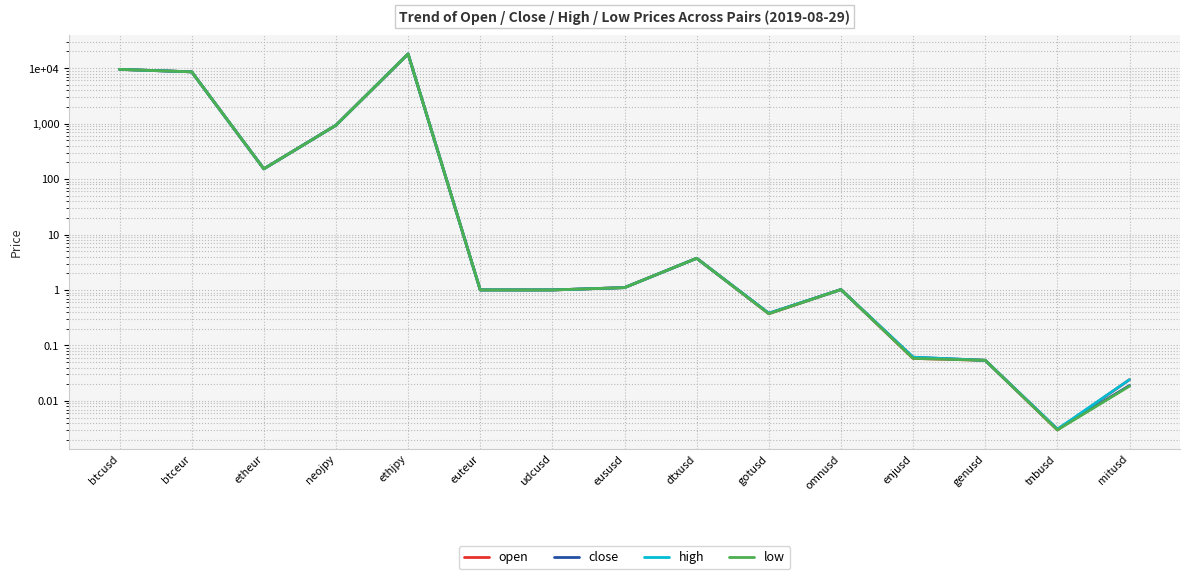

Where is high nearest to the value 9026?

btceur